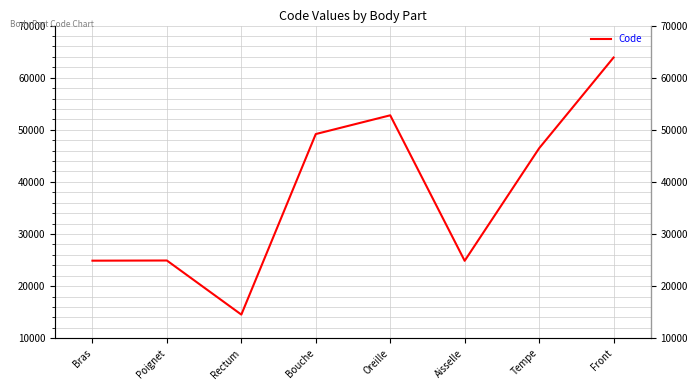

What is the difference between the values at Poignet and Rectum?

10378